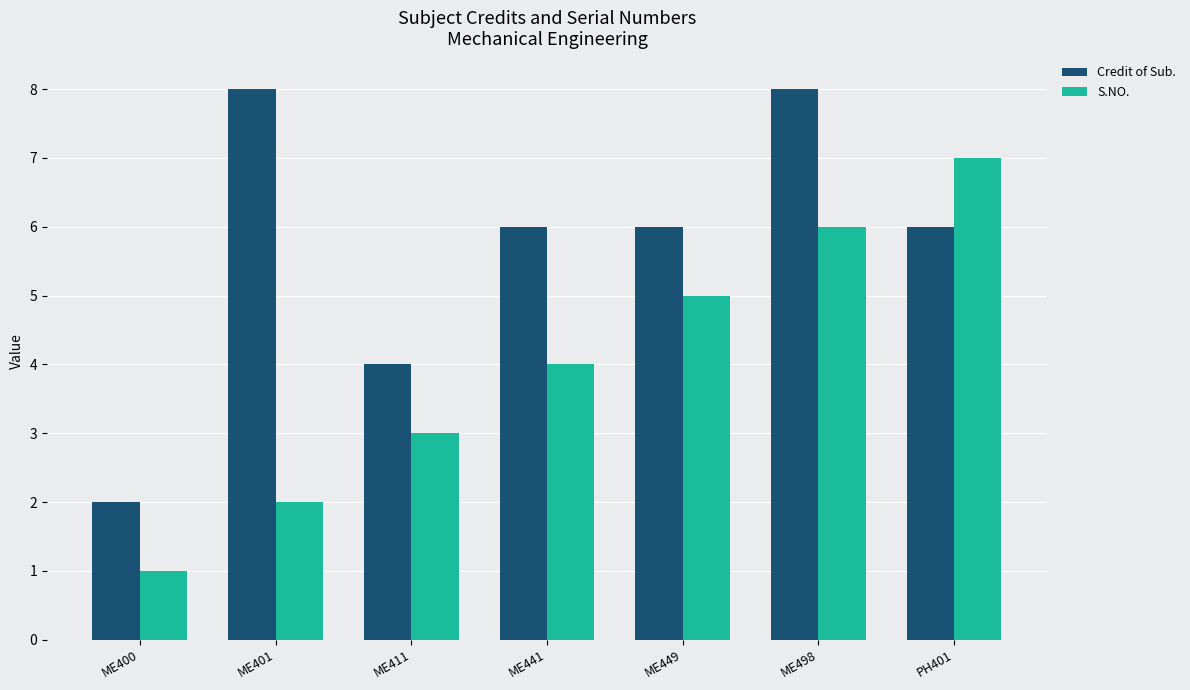

Does the chart contain stacked bars?

No